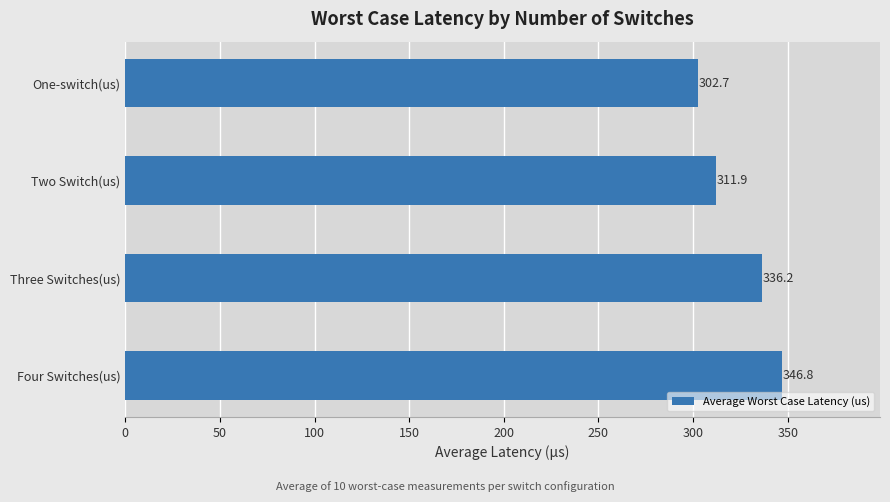

List the labels in order of value, largest first.

Four Switches(us), Three Switches(us), Two Switch(us), One-switch(us)